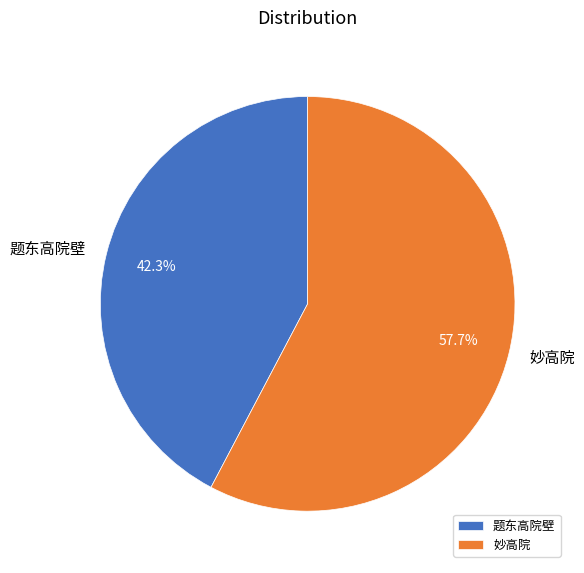

What percentage is the 妙高院 slice, to the nearest percent?

58%